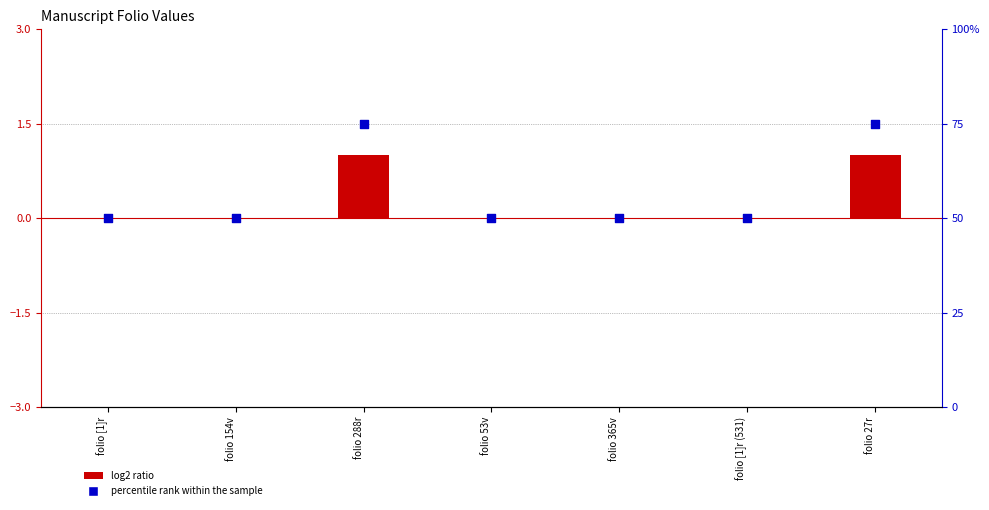

At how many categories does at least one series exceed 26?

7